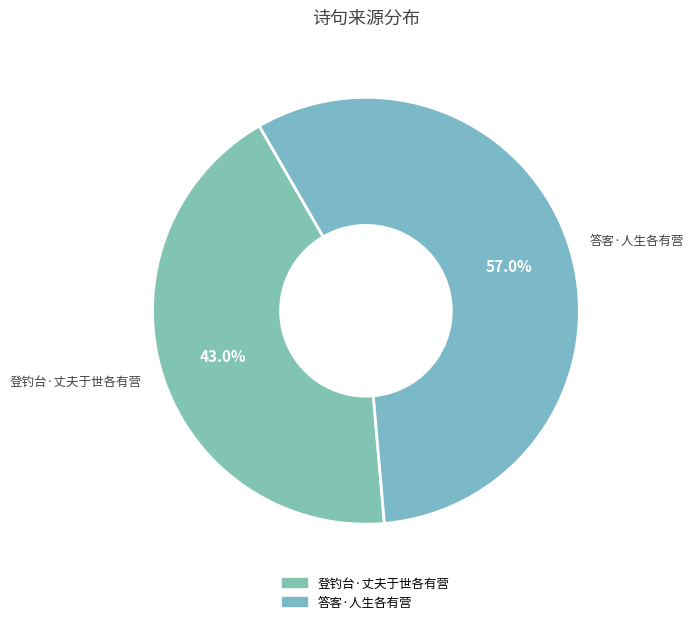

What is the smallest slice in the pie chart?

登钓台·丈夫于世各有营